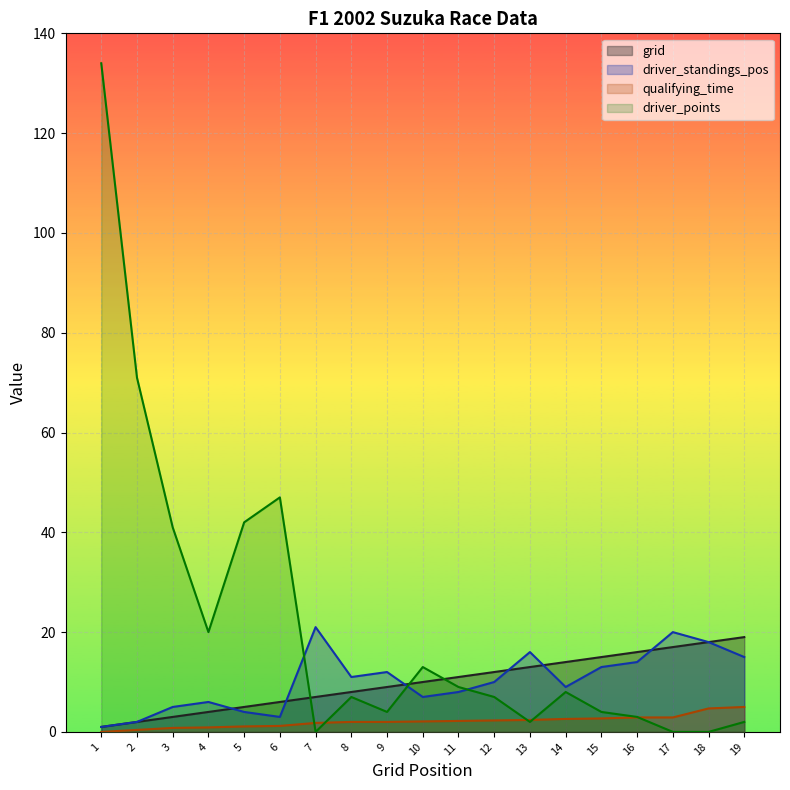

What is the difference between the maximum and minimum values in the driver_standings_pos series?

20.0